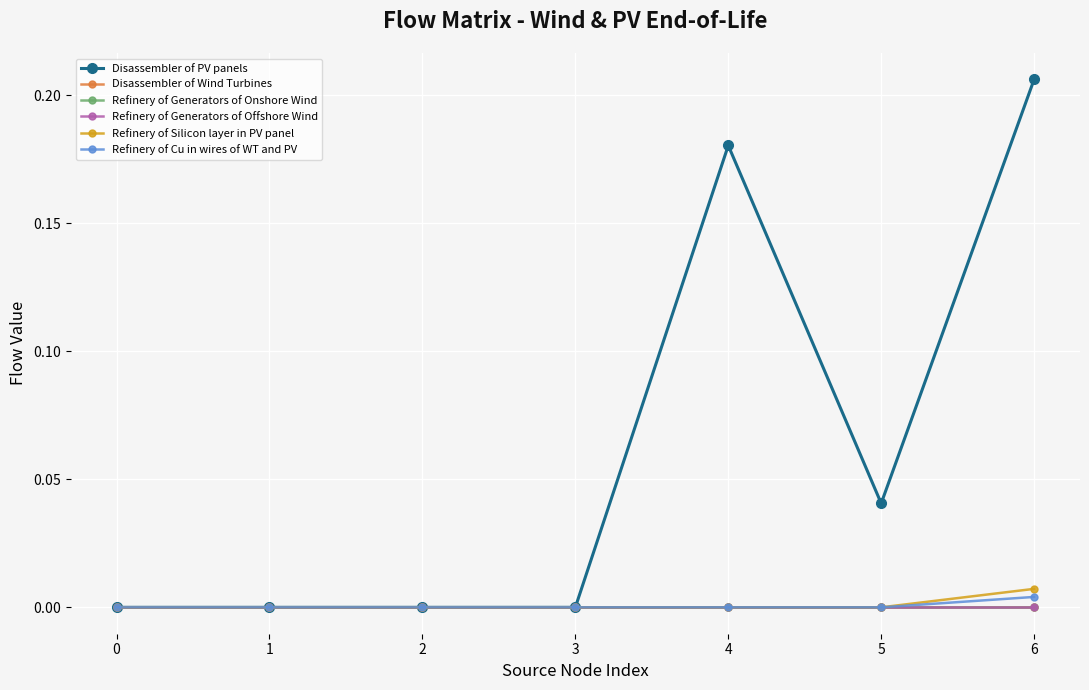

What are all the series names shown in the legend?

Disassembler of PV panels, Disassembler of Wind Turbines, Refinery of Generators of Onshore Wind, Refinery of Generators of Offshore Wind, Refinery of Silicon layer in PV panel, Refinery of Cu in wires of WT and PV